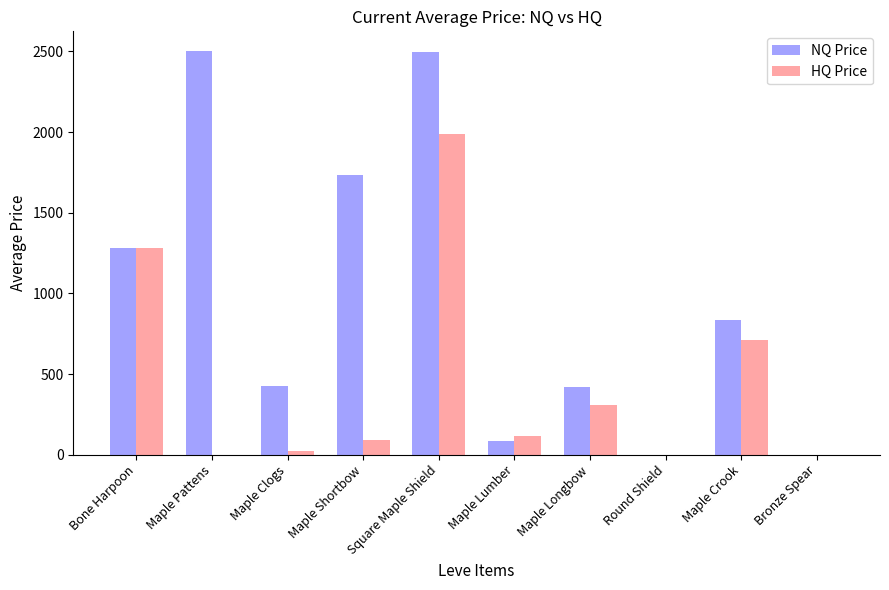

True or false: NQ Price has a value of 1283.3 at Bone Harpoon.

True